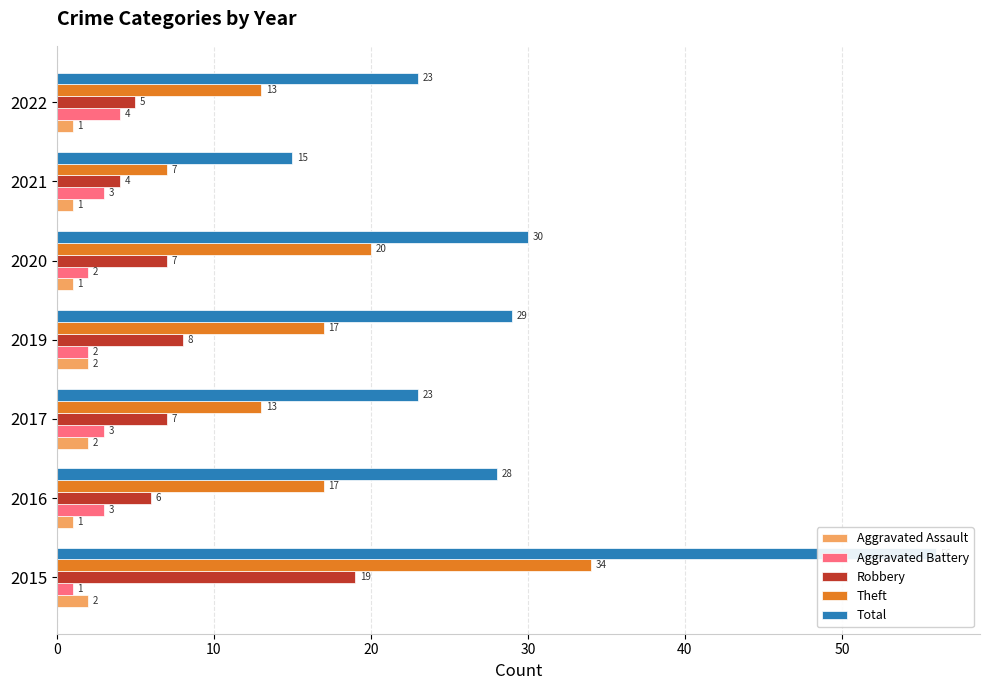

What is the difference between the maximum and second lowest values in the Aggravated Battery series?

2